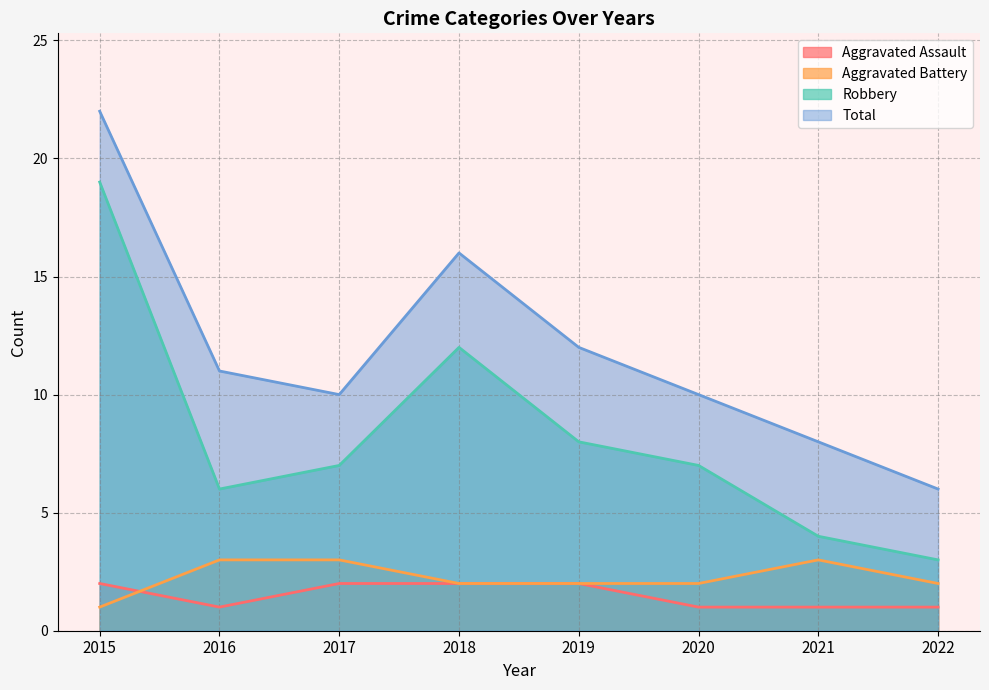

True or false: Aggravated Assault has more than 0 interior local peaks.

False